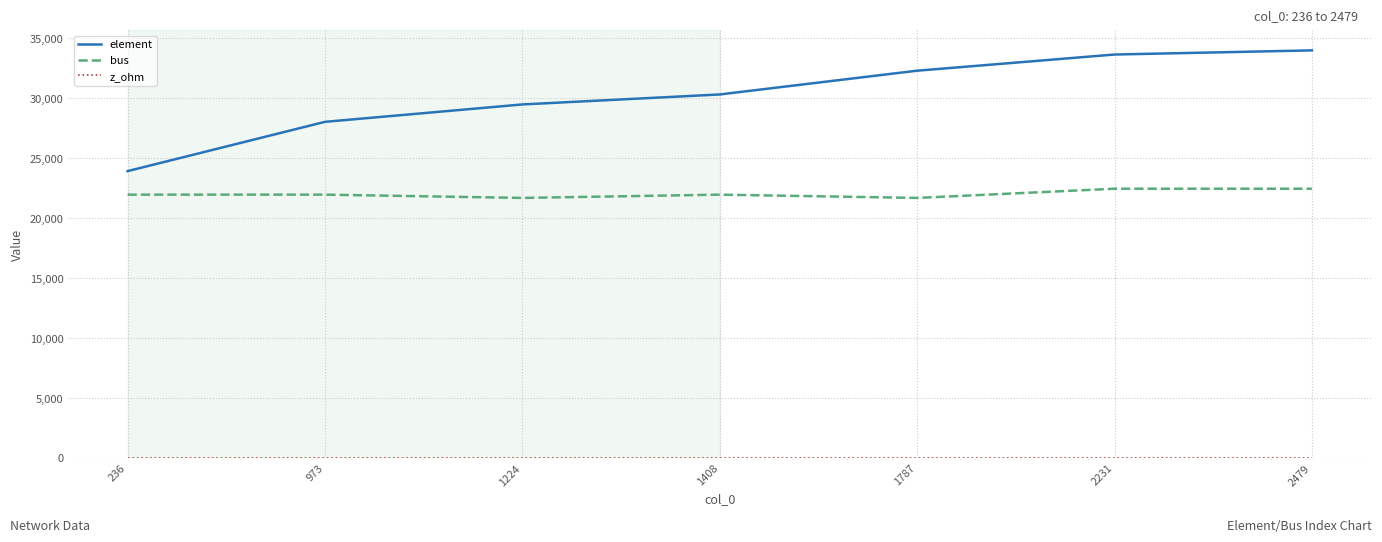

Which series changed the most between 236 and 1787?

element